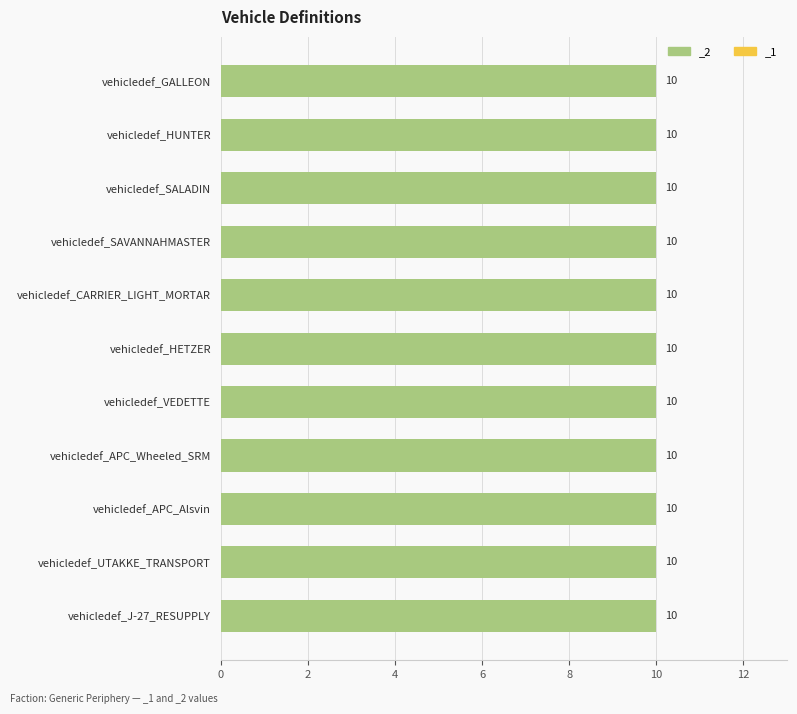

Where is _1 nearest to the value 0?

vehicledef_GALLEON